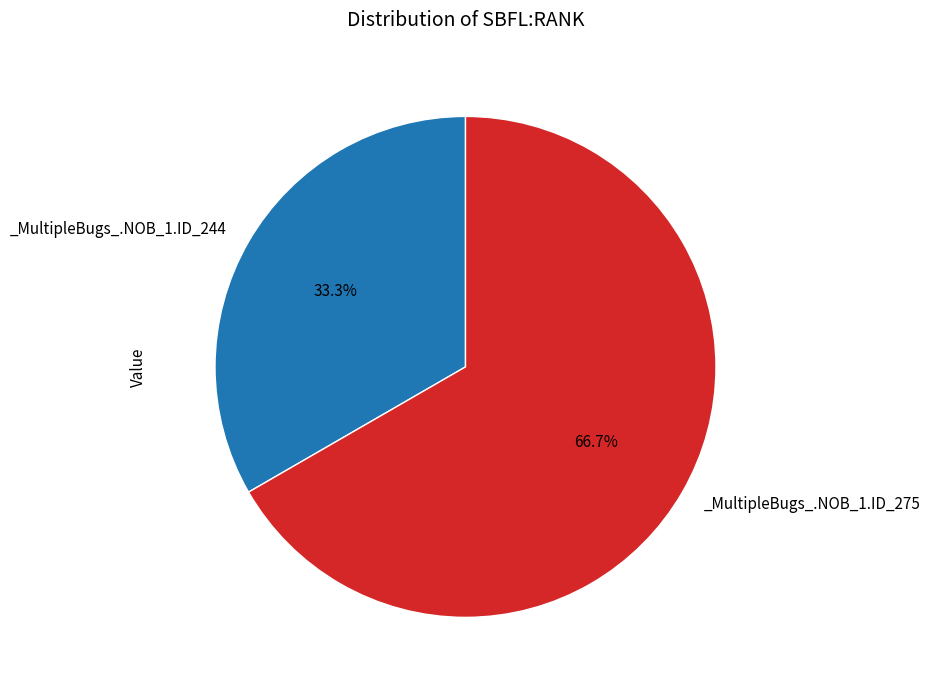

Is there a majority slice in this chart?

Yes